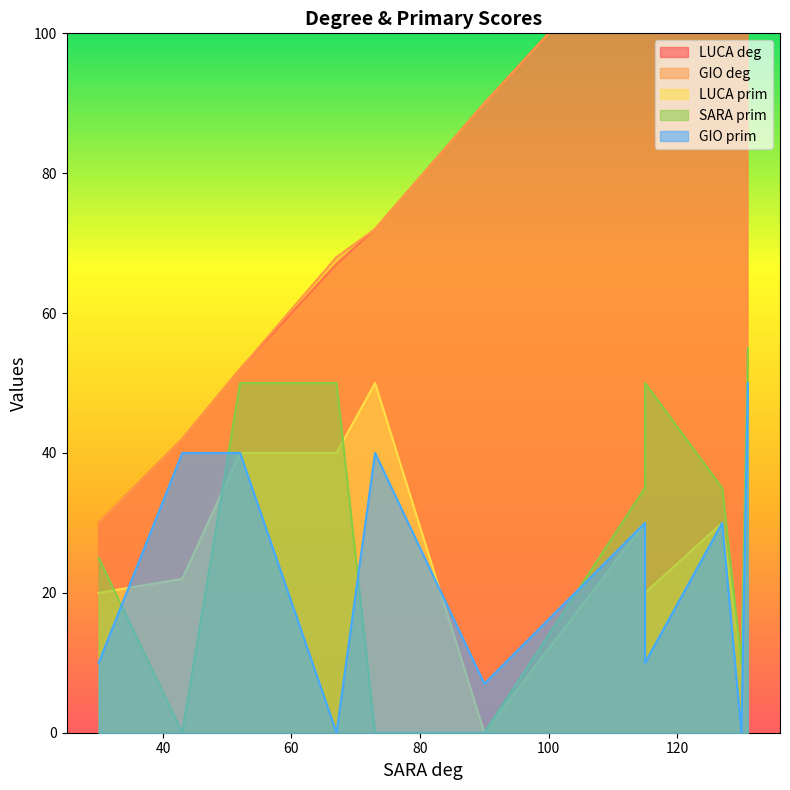

The SARA prim series shows 50 at 67. True or false?

True